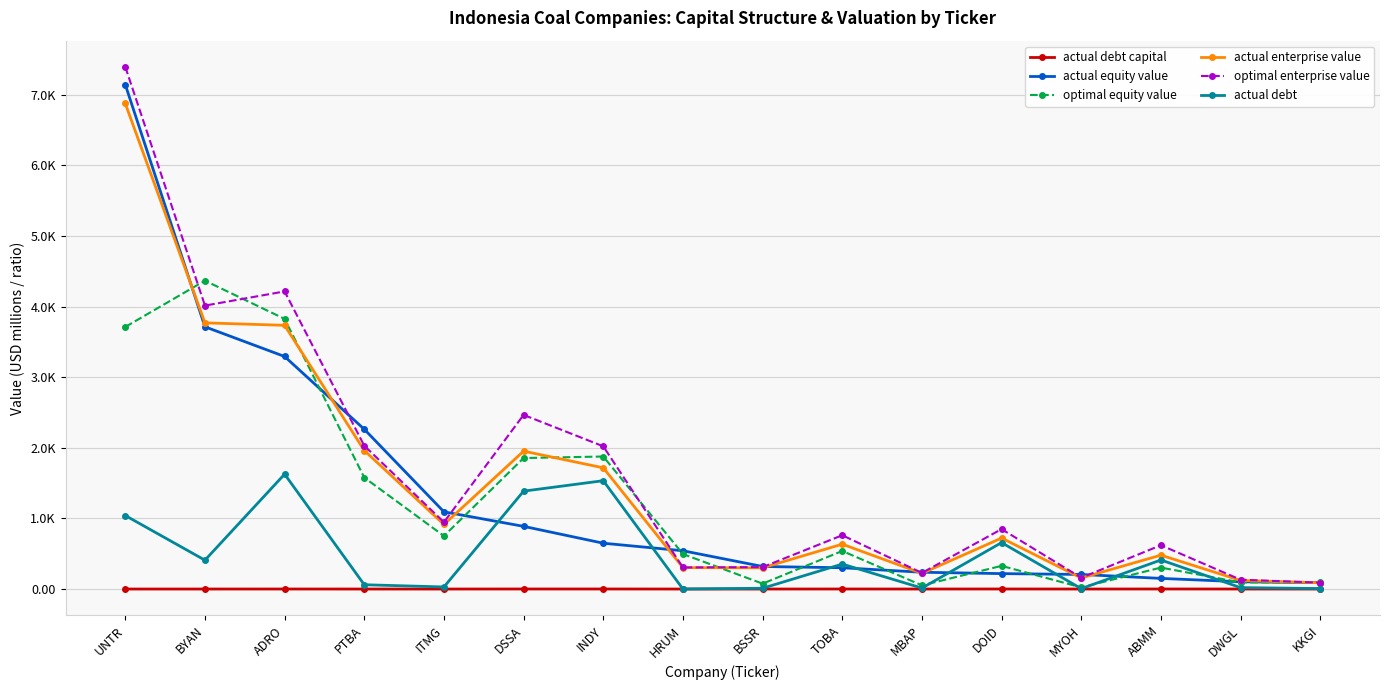

What is the average value of the actual debt series?

472.9